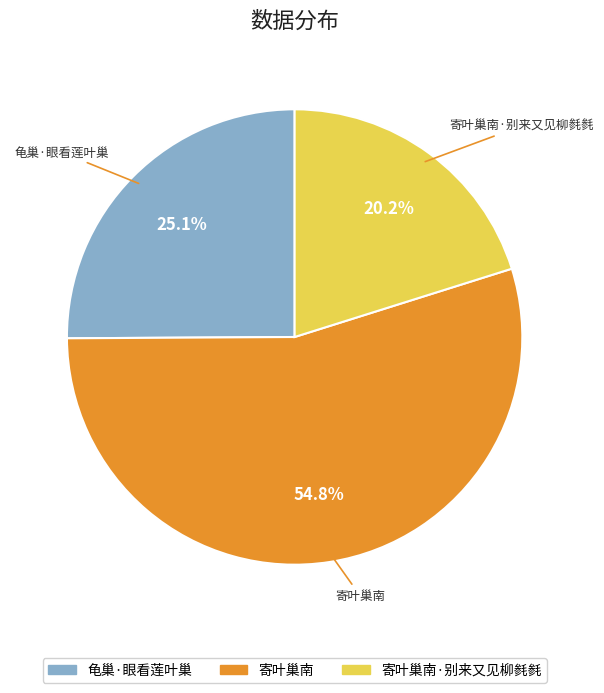

To the nearest percent, what portion does 龟巢·眼看莲叶巢 represent?

25%